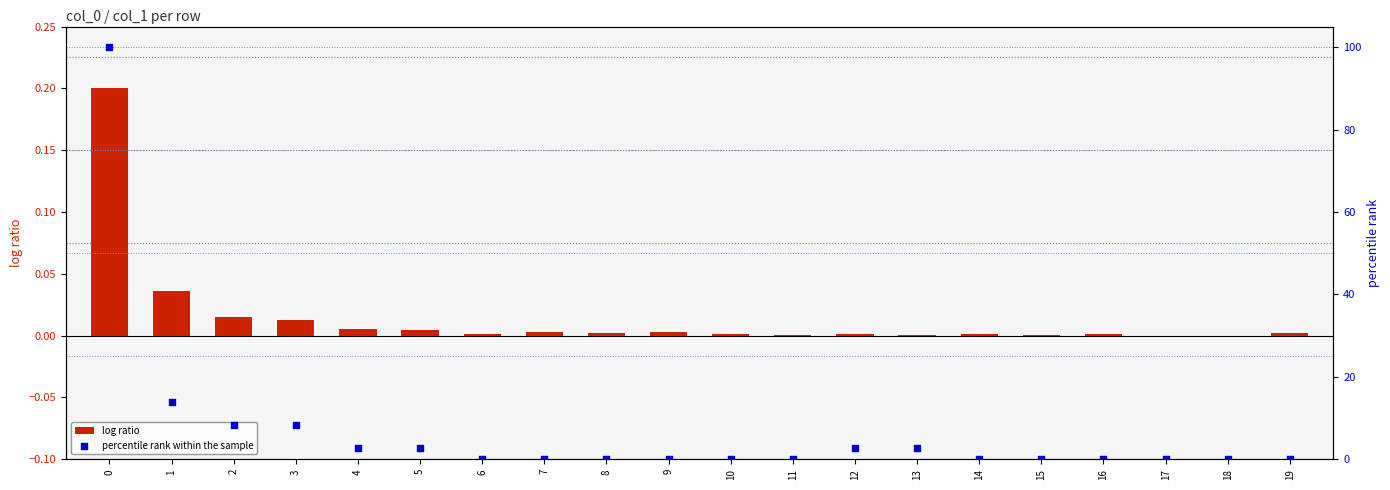

Which series reaches the minimum Y coordinate?

log ratio